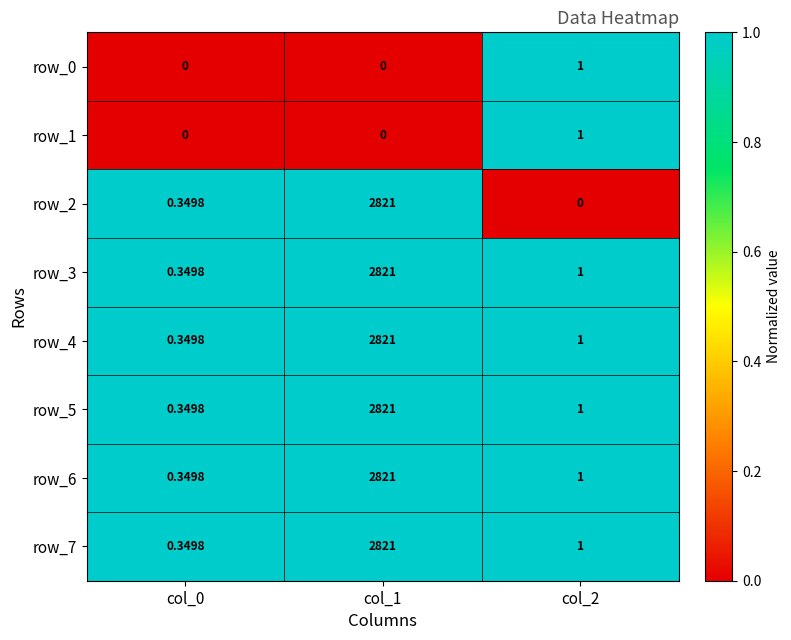

What is the spread (max minus min) of values at col_1?

2821.0